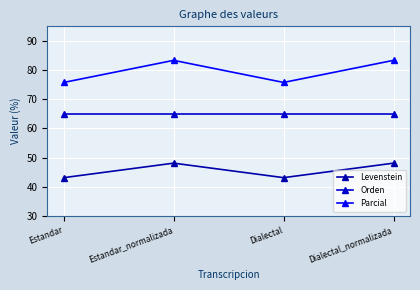

At which category is the sum across all series the highest?

Estandar_normalizada